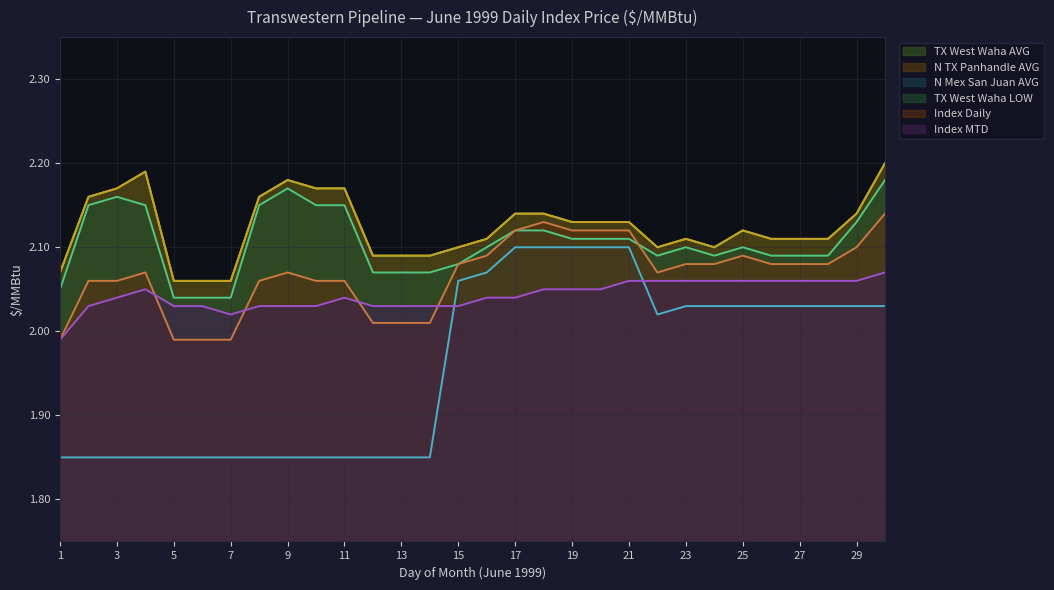

True or false: Index Daily has a value of 2.1 at 9.

True